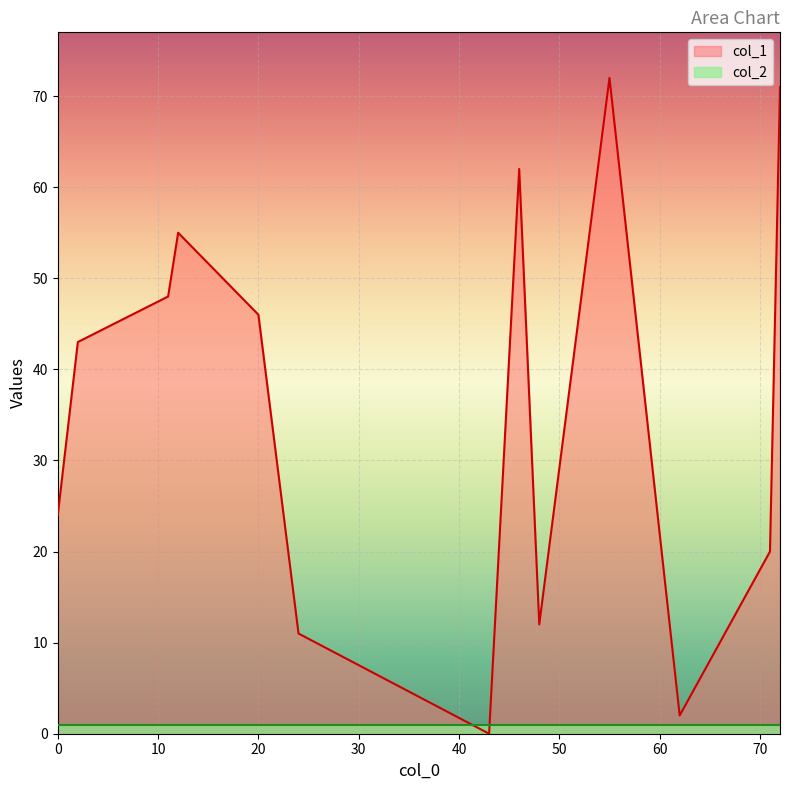

Reading left to right, extract all data points from this chart.

col_1: 72=71	55=72	12=55	48=12	71=20	46=62	20=46	11=48	0=24	24=11	62=2	43=0	2=43
col_2: 72=1	55=1	12=1	48=1	71=1	46=1	20=1	11=1	0=1	24=1	62=1	43=1	2=1